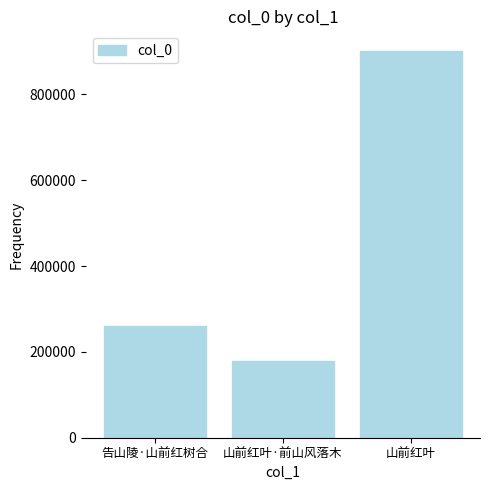

Reading left to right, list all the values displayed in this chart.

告山陵·山前红树合=259740	山前红叶·前山风落木=178714	山前红叶=901900